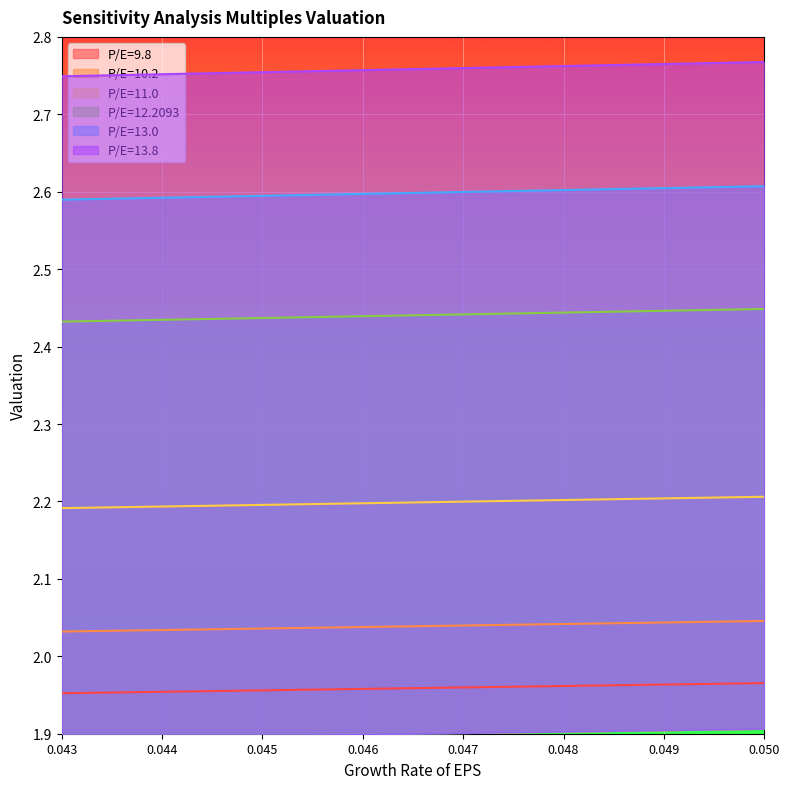

What is the minimum value for P/E=12.2093?

2.4